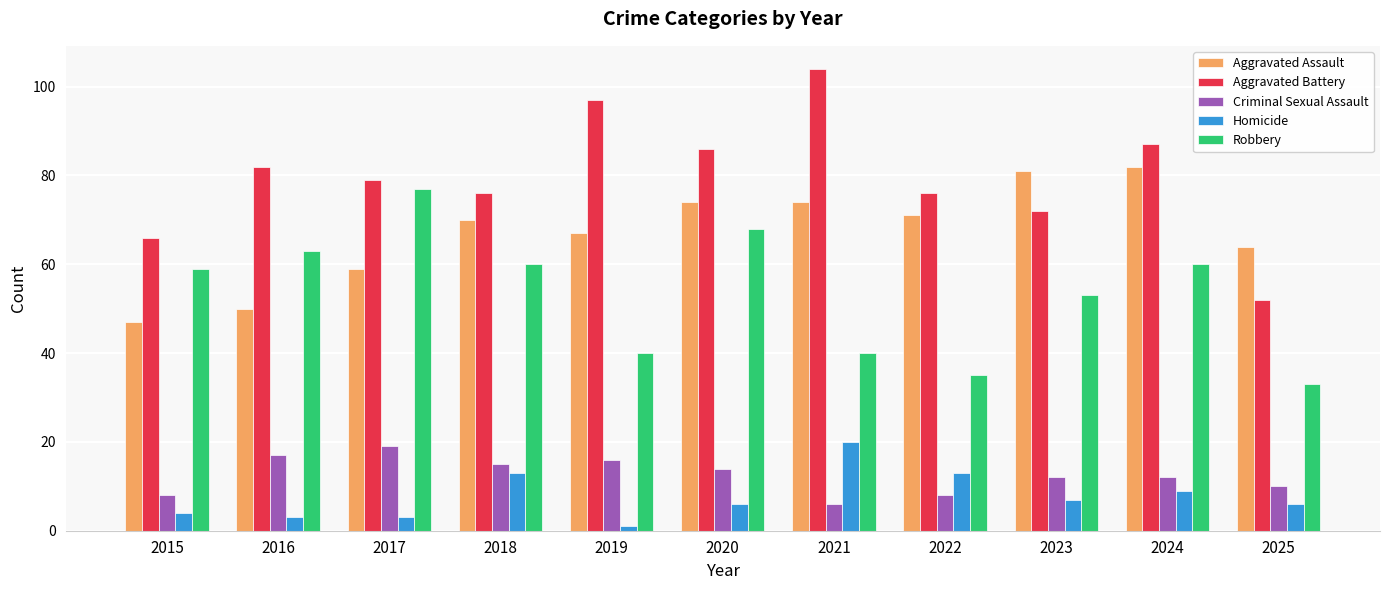

What is the difference between the maximum and minimum values in the Criminal Sexual Assault series?

13